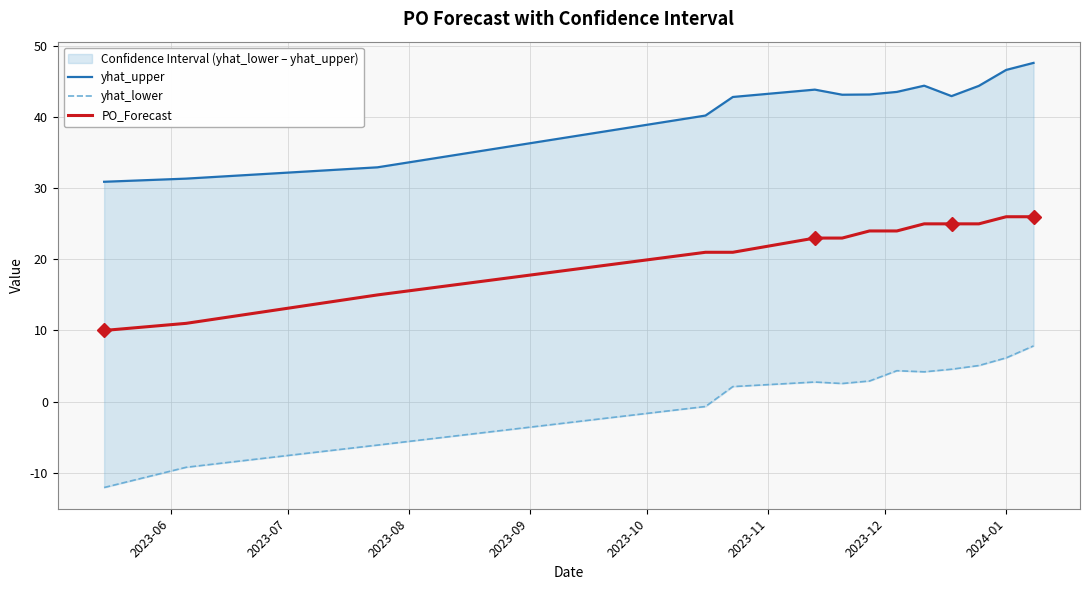

Which series has the widest spread of values?

yhat_lower